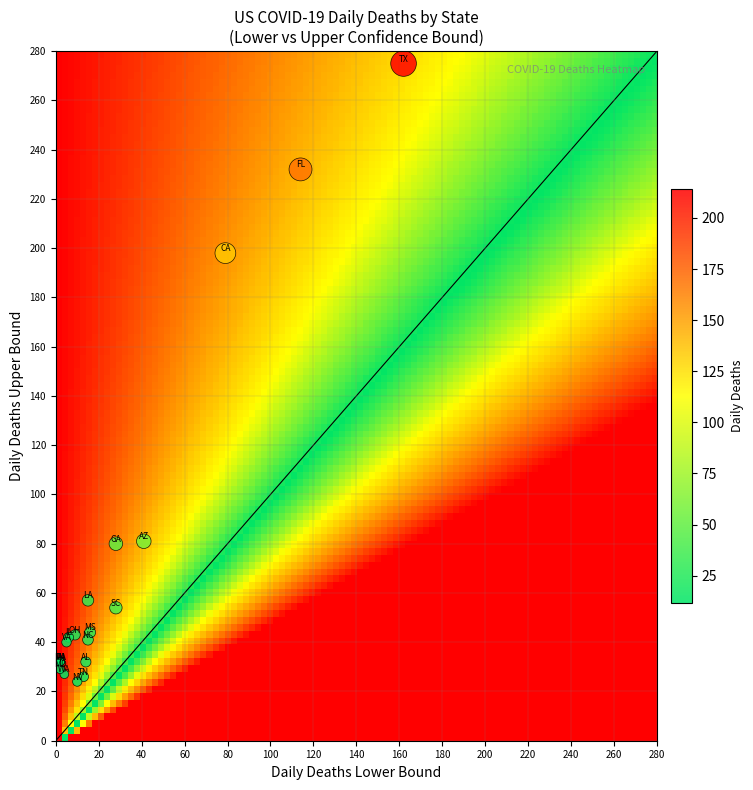

What Y value in the scatter plot is closest to 149?

198